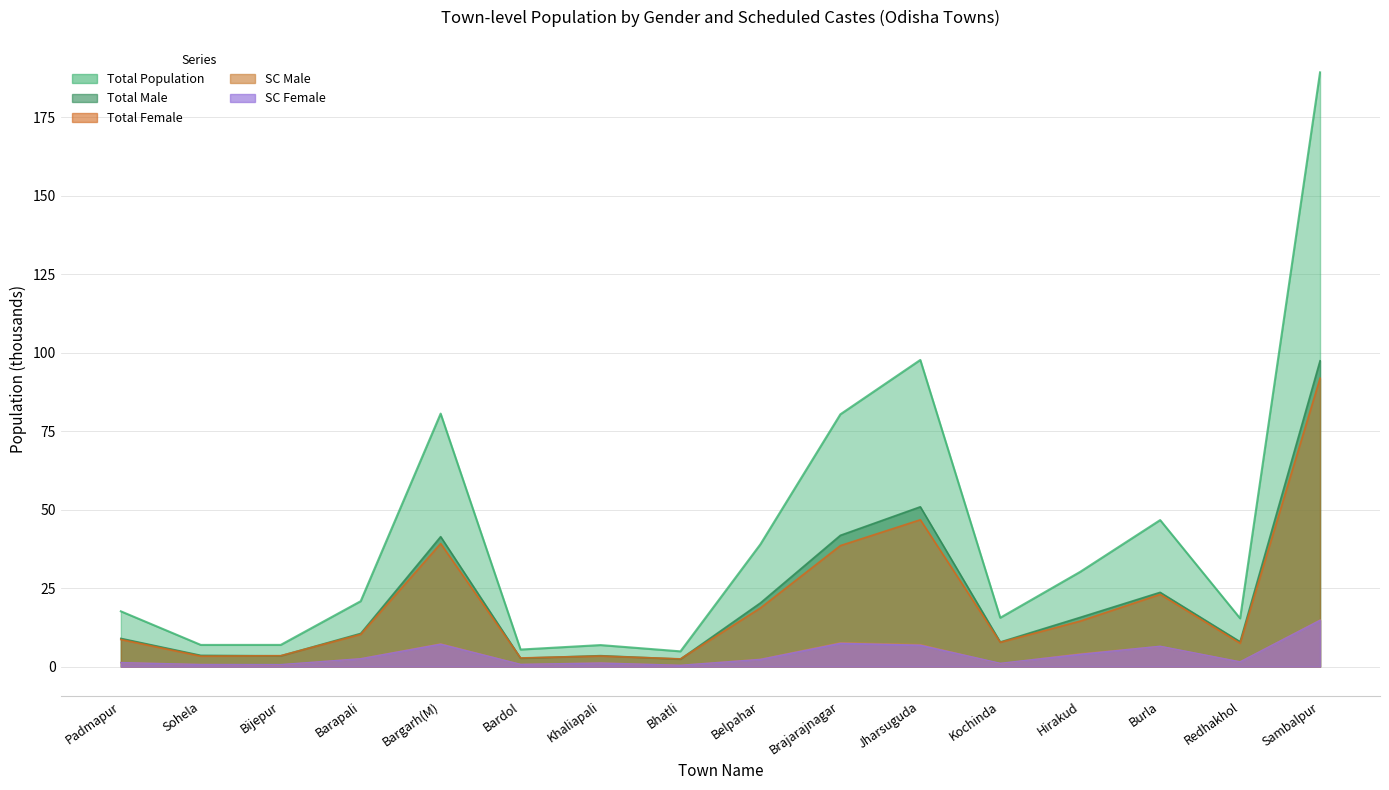

True or false: SC Male has a value of 14.9 at Sambalpur.

True